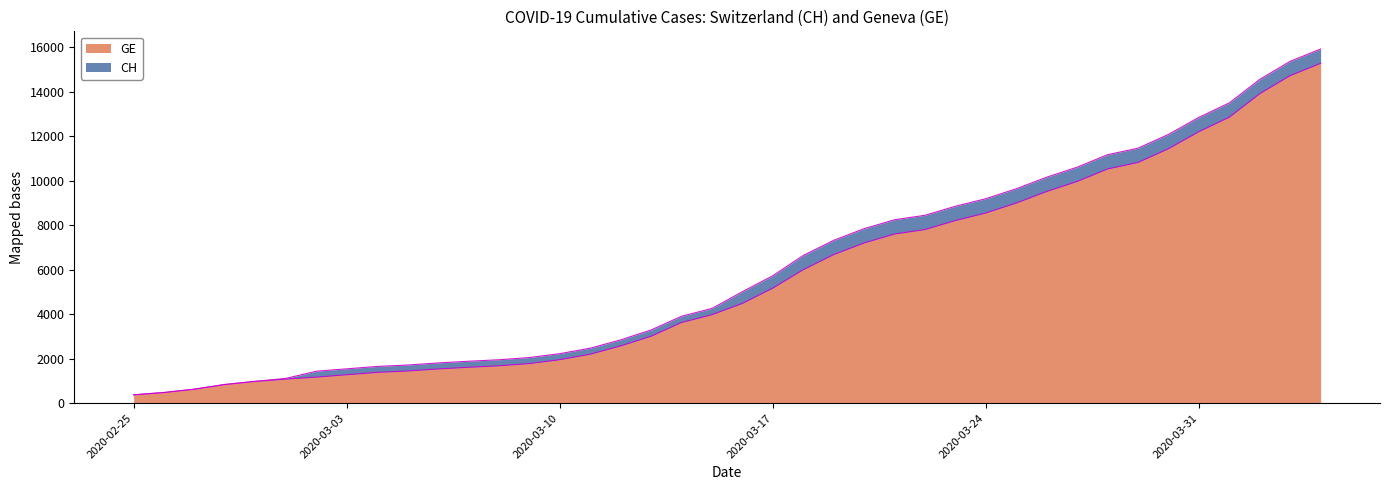

What is the difference between the maximum and minimum values in the GE series?

14909